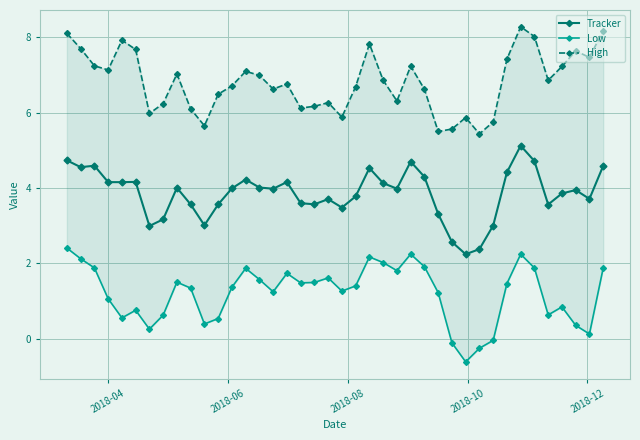

What is the lowest value of the Tracker series?

2.2